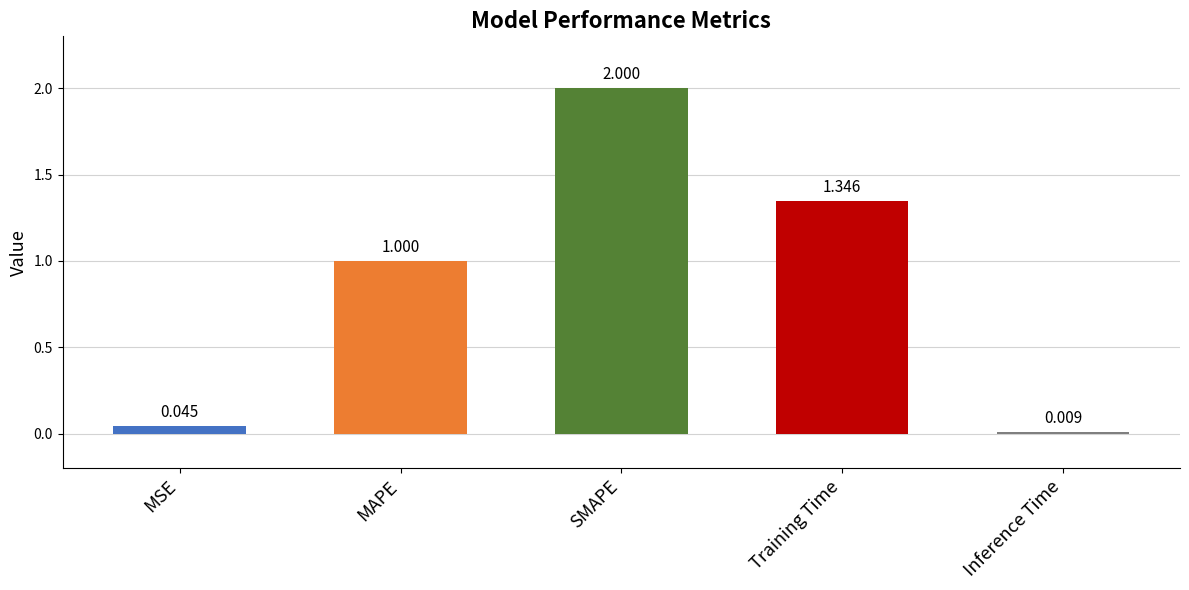

What is the greatest value displayed?

2.0